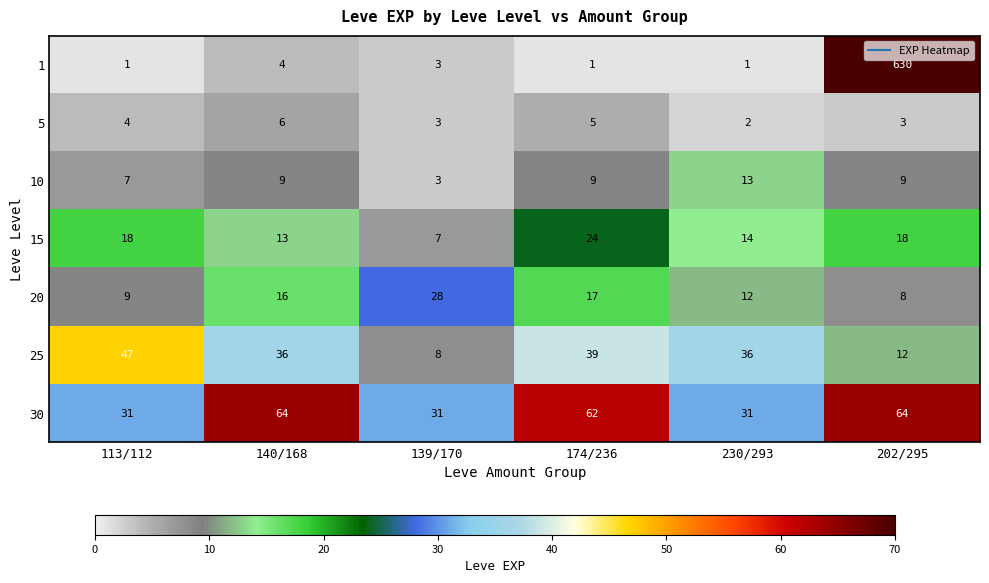

What is the total value across all series at 113/112?

117